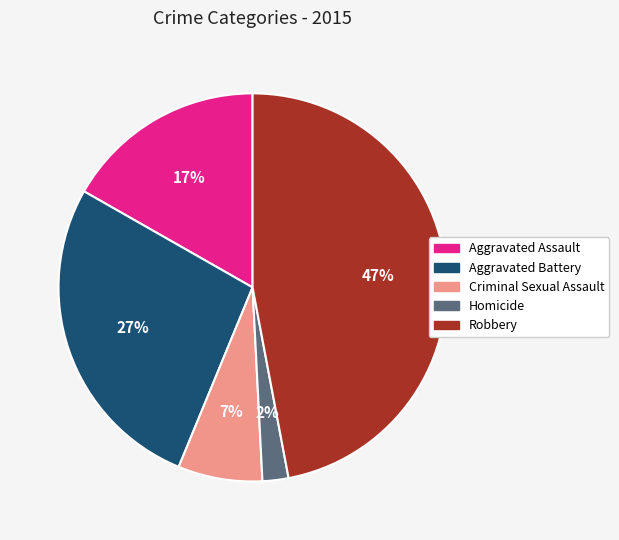

Which has a higher value, Aggravated Battery or Criminal Sexual Assault?

Aggravated Battery